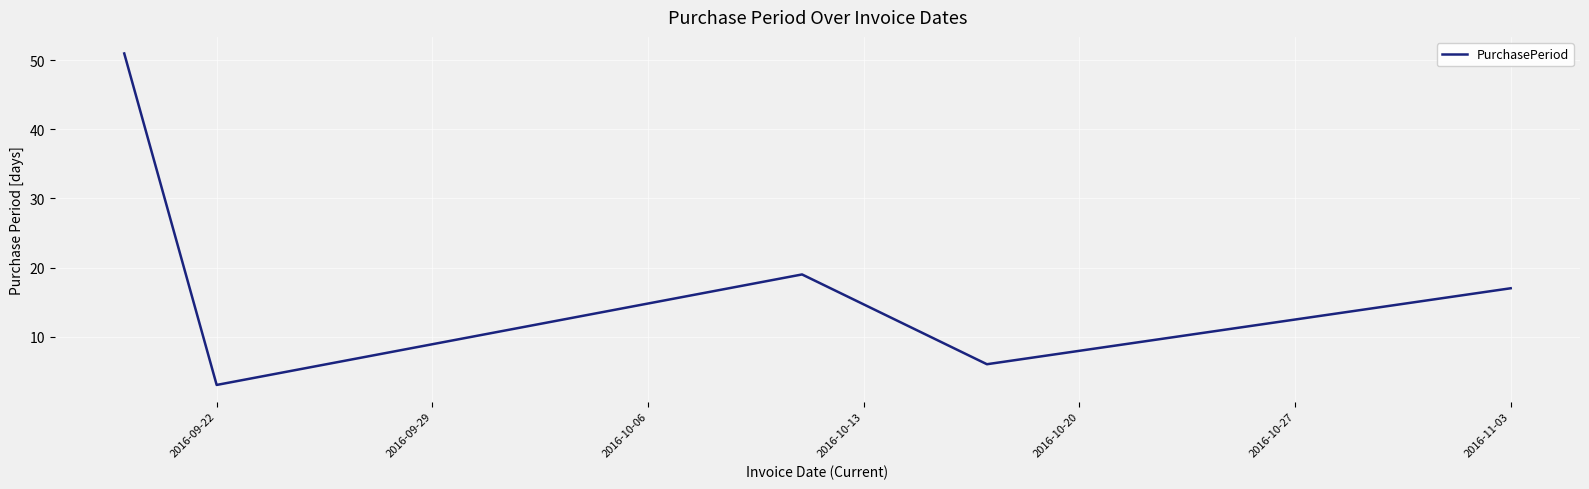

What is the difference between the second highest and minimum values?

16